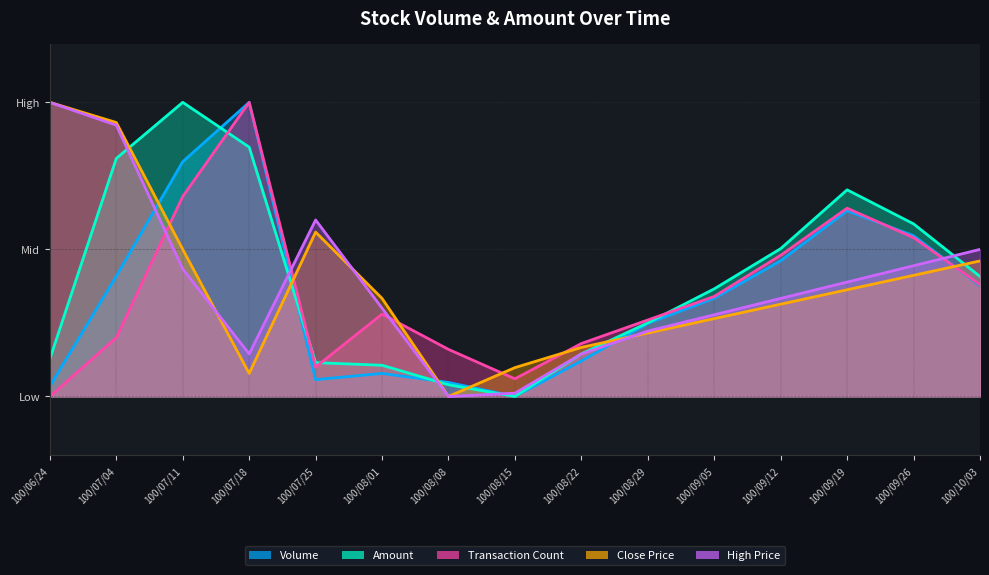

What are all the series names shown in the legend?

Volume, Amount, Transaction Count, Close Price, High Price